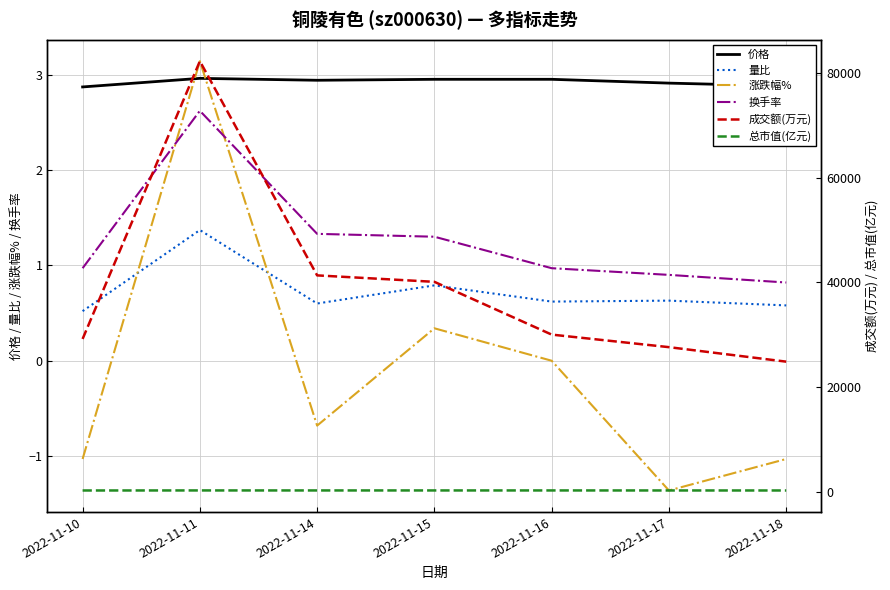

Which has a higher value, 2022-11-18 or 2022-11-11?

2022-11-11